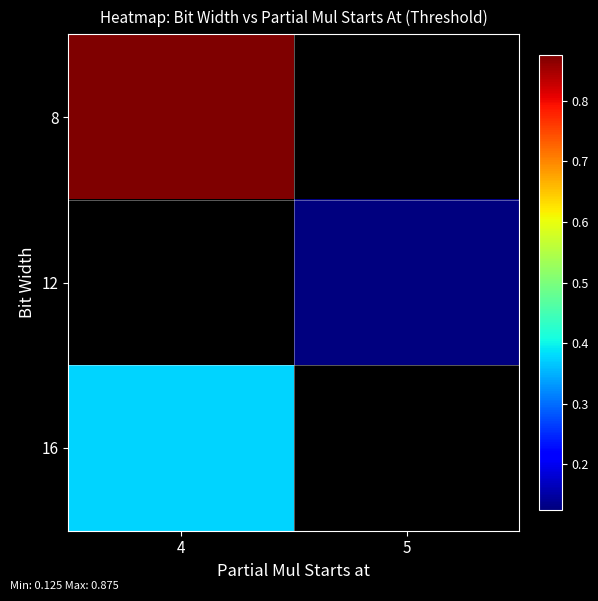

Where is 16 nearest to the value 0?

4